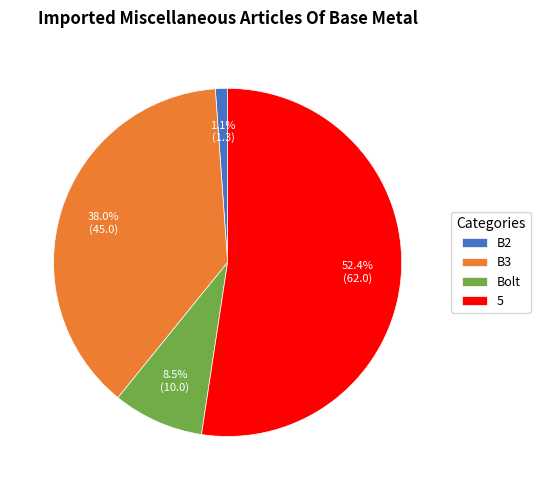

What percentage is the B3 slice, to the nearest percent?

38%